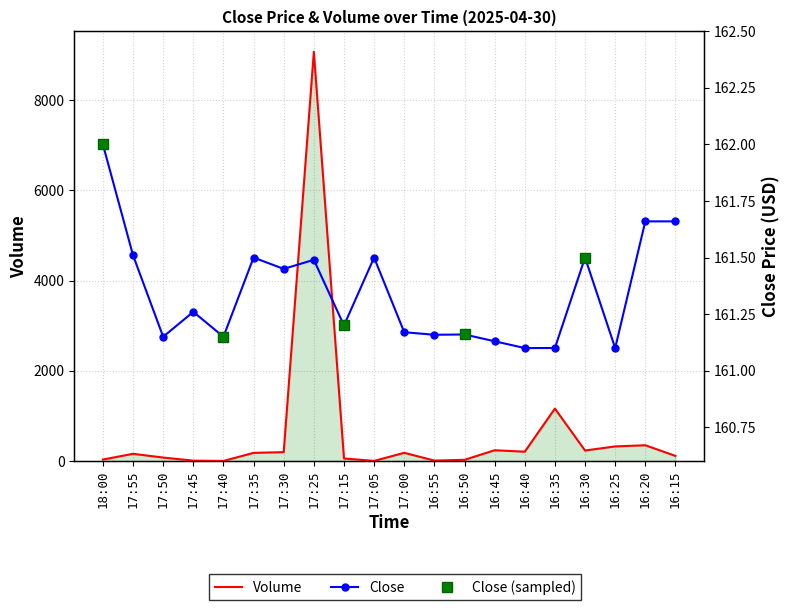

The value of Close at 18:00 is 162.0. True or false?

True